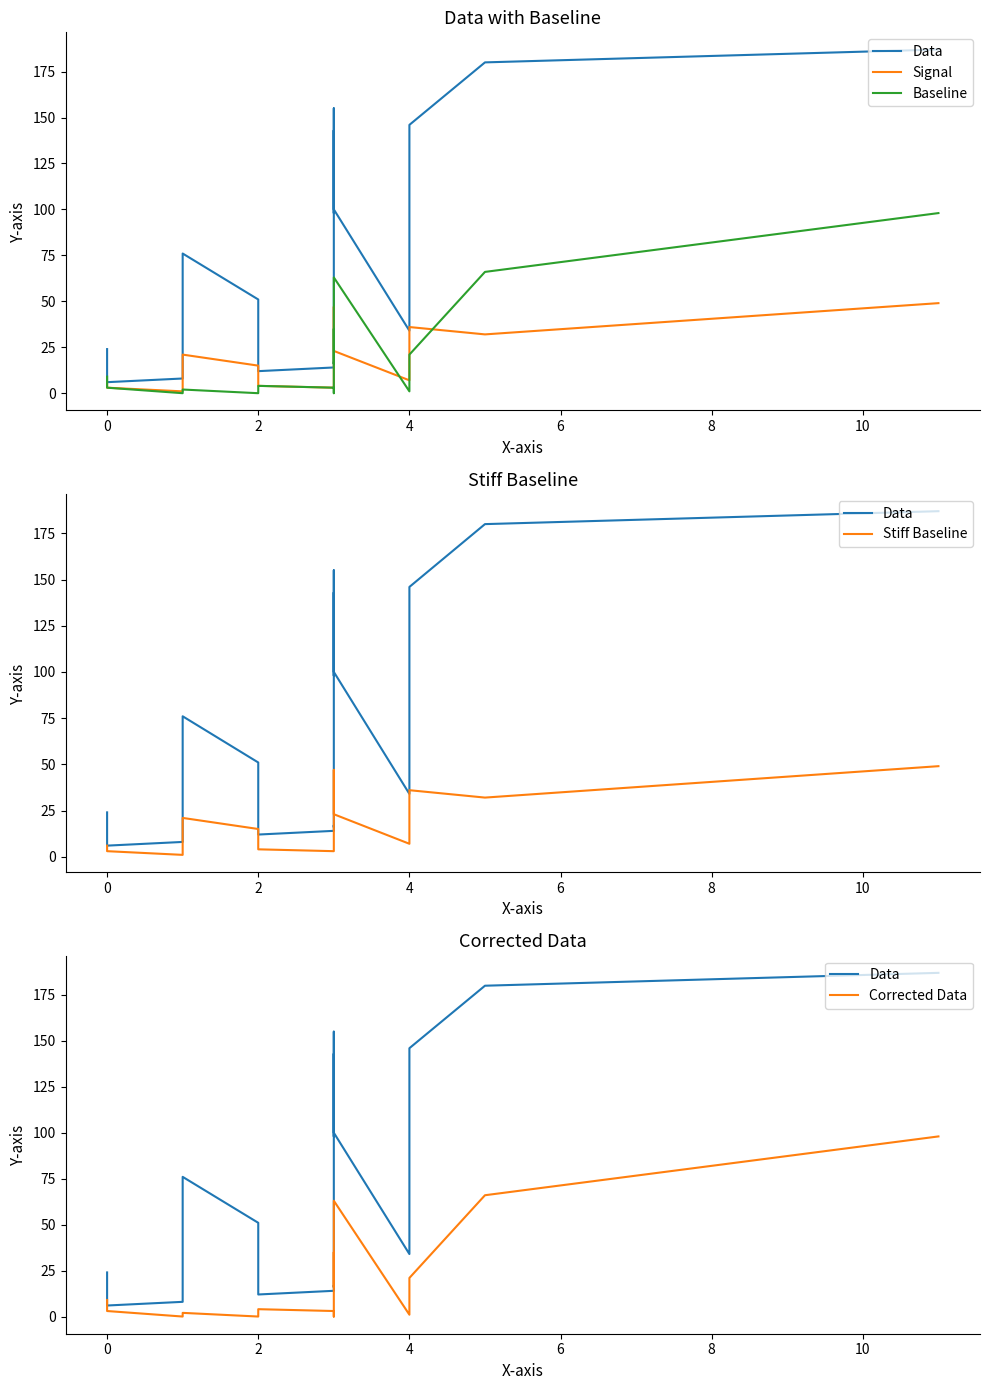

How many interior local peaks does the Baseline series have?

4